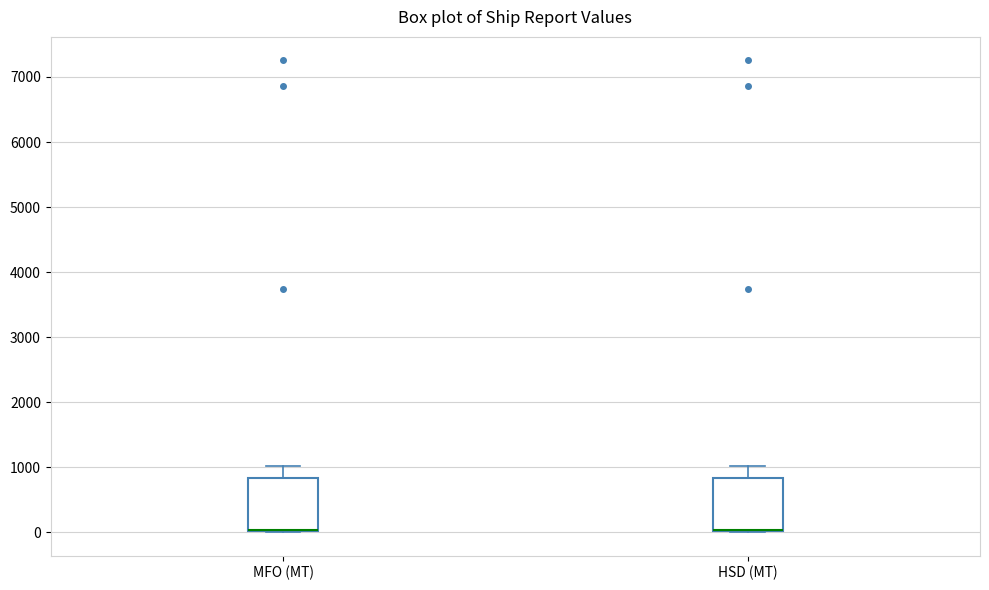

Reading left to right, read every box against the y-axis: the position of its median line, the range the box covers, and the ends of its whiskers. The values are not printed on the chart, so give them approximately, as read against the axis.

MFO (MT): median 0 (drawn on the box's lower edge), box 0 to 800, whiskers 0 to 1000
HSD (MT): median 0 (drawn on the box's lower edge), box 0 to 800, whiskers 0 to 1000